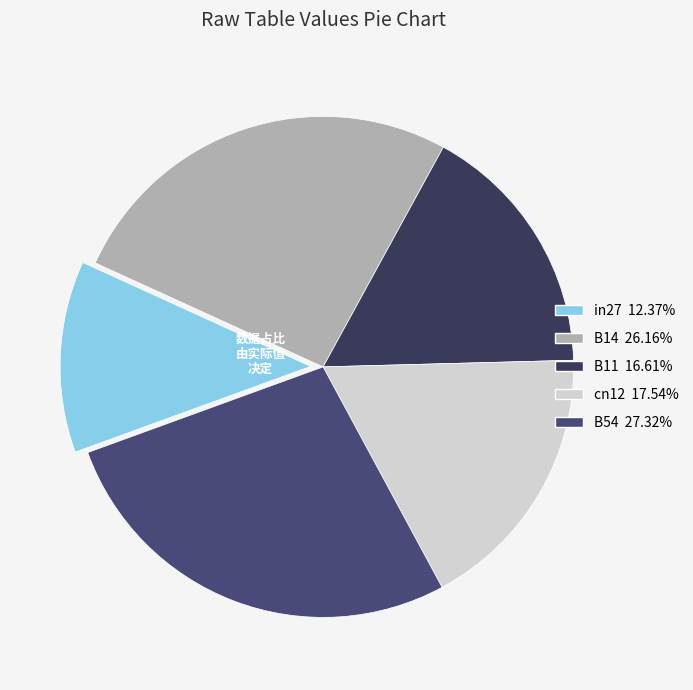

How many slices are in this pie chart?

5